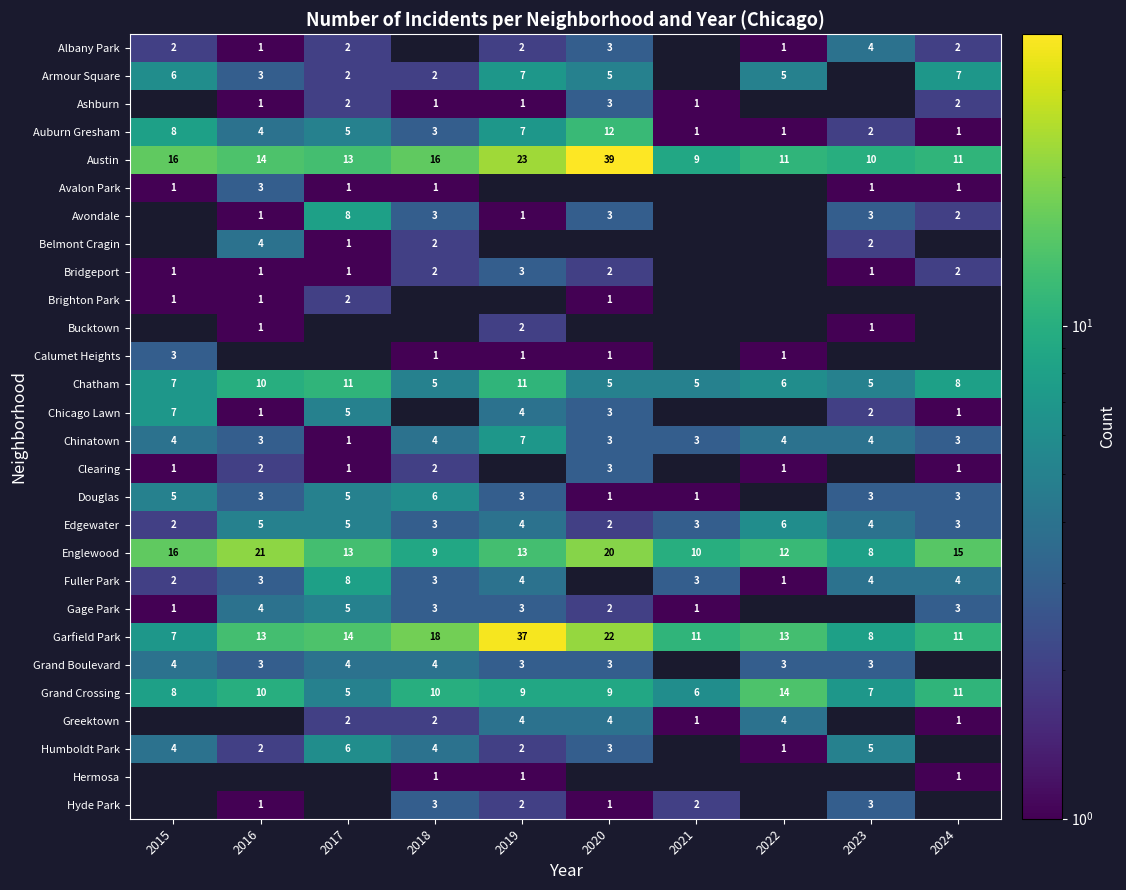

What is the difference between the second highest and minimum values in the Garfield Park series?

15